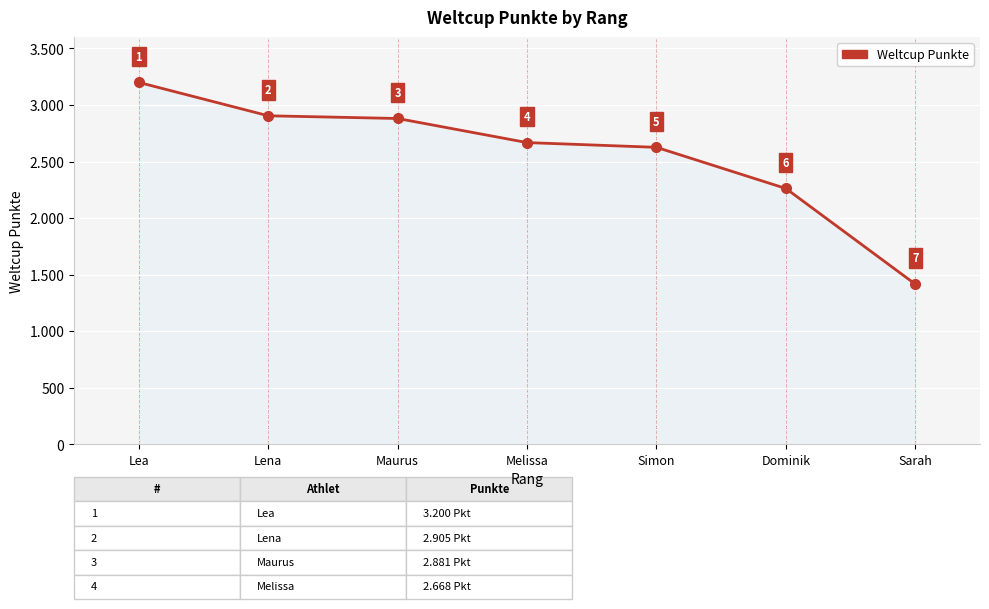

True or false: the data has more than 0 interior local peaks.

False